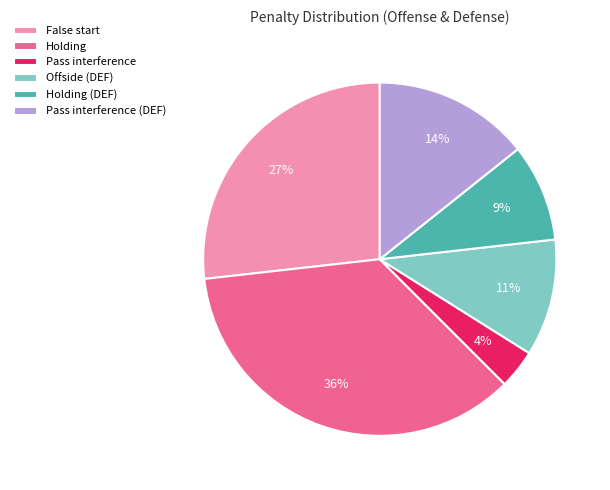

Between Offside (DEF) and Pass interference (DEF), which is larger?

Pass interference (DEF)